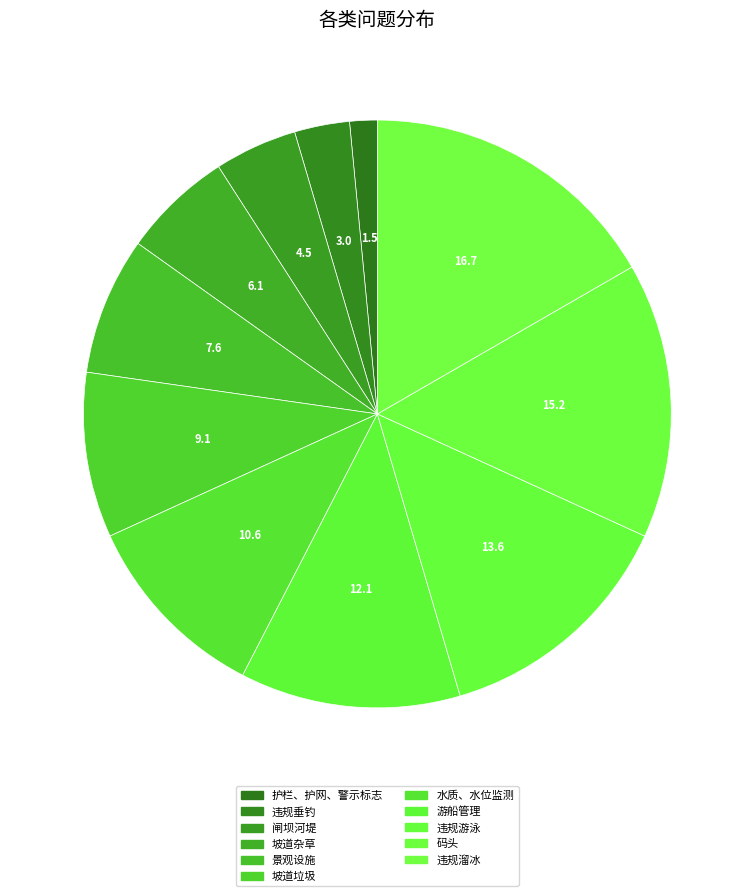

To the nearest percent, what is the difference between the 违规溜冰 and 违规垂钓 slice percentages?

14%